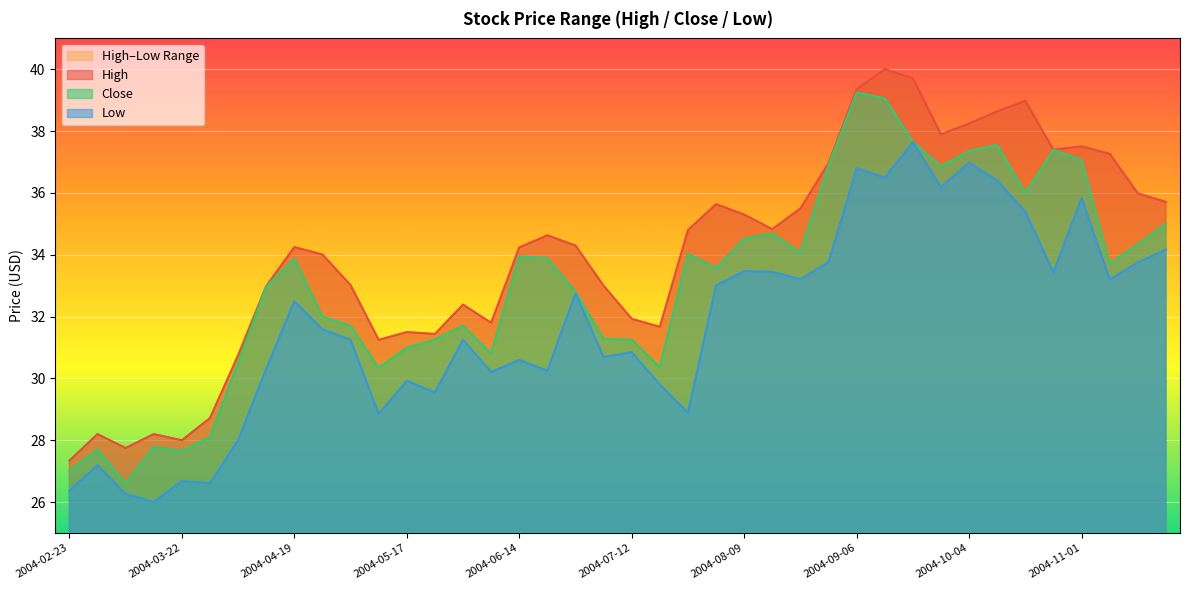

Read the Low value at 2004-04-12.

30.3